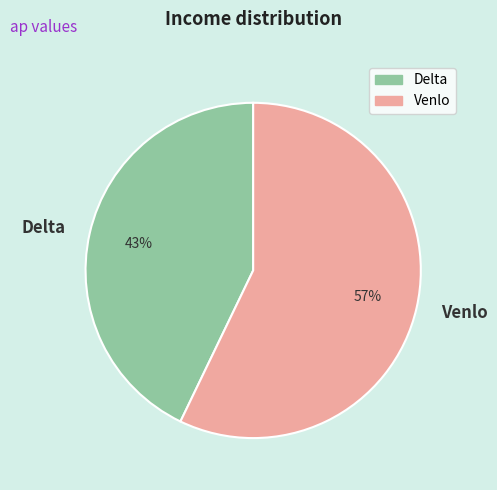

Which category has the smallest portion of the pie?

Delta